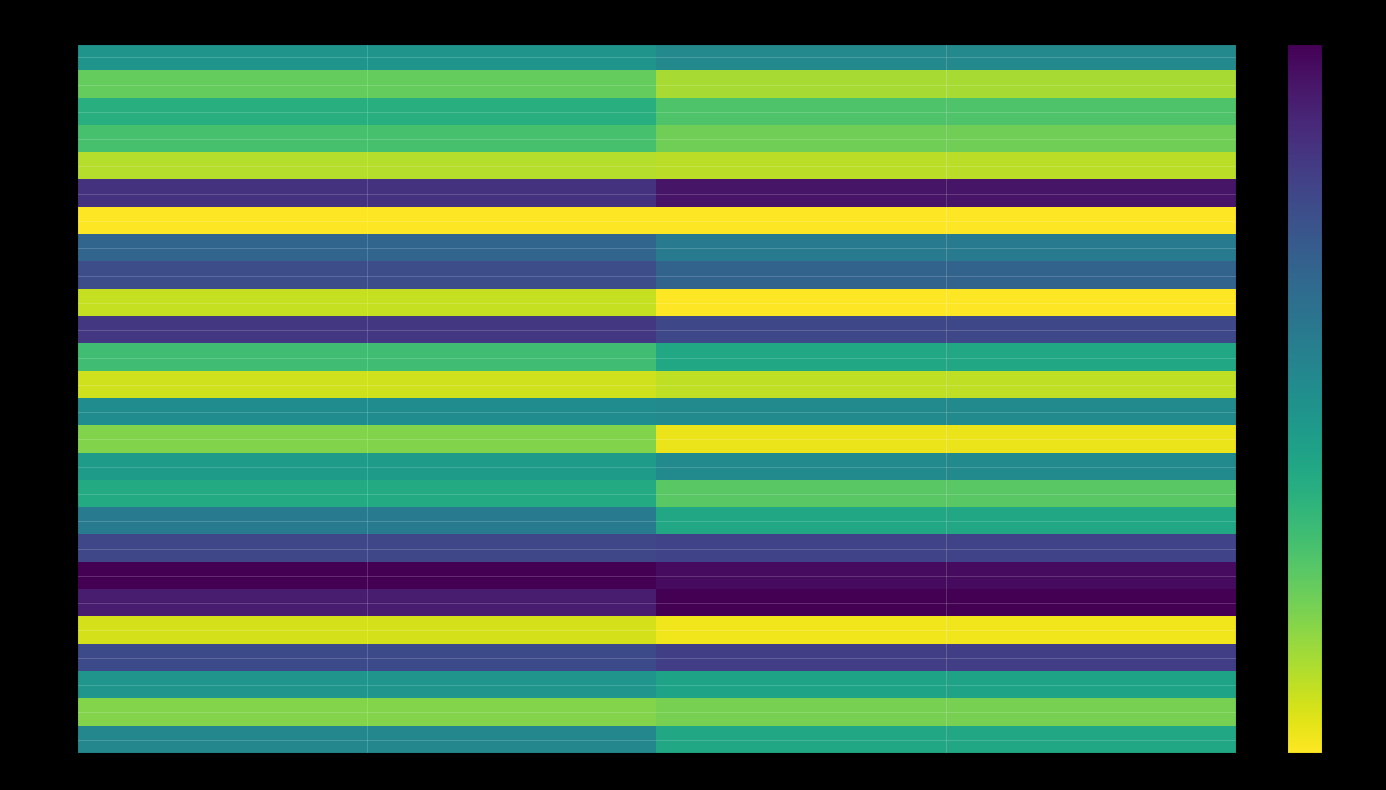

How many distinct data groups are displayed?

26